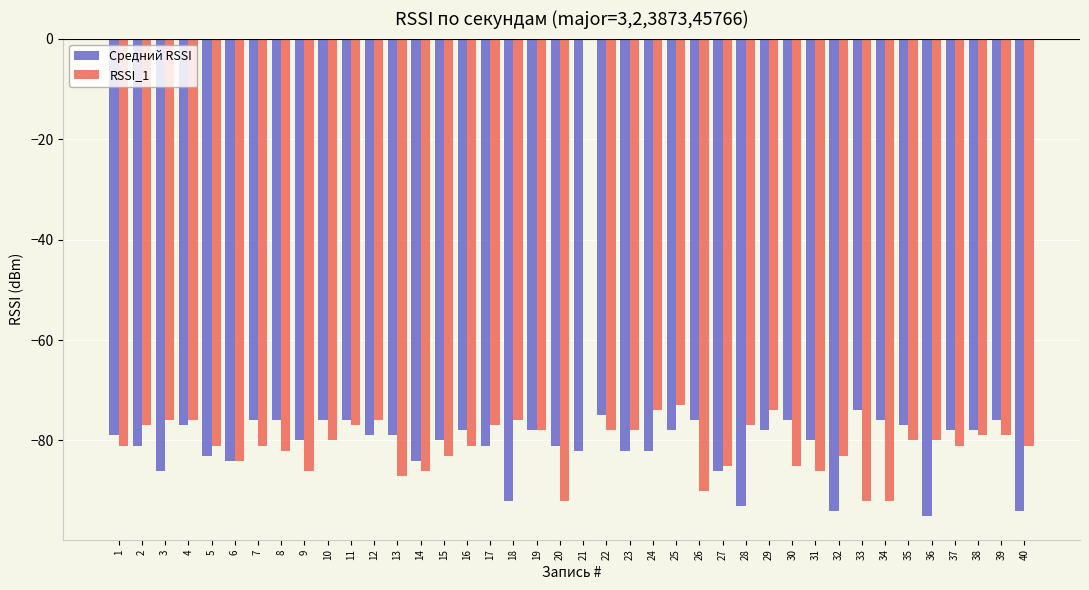

Which series changed the most between 12 and 13?

RSSI_1